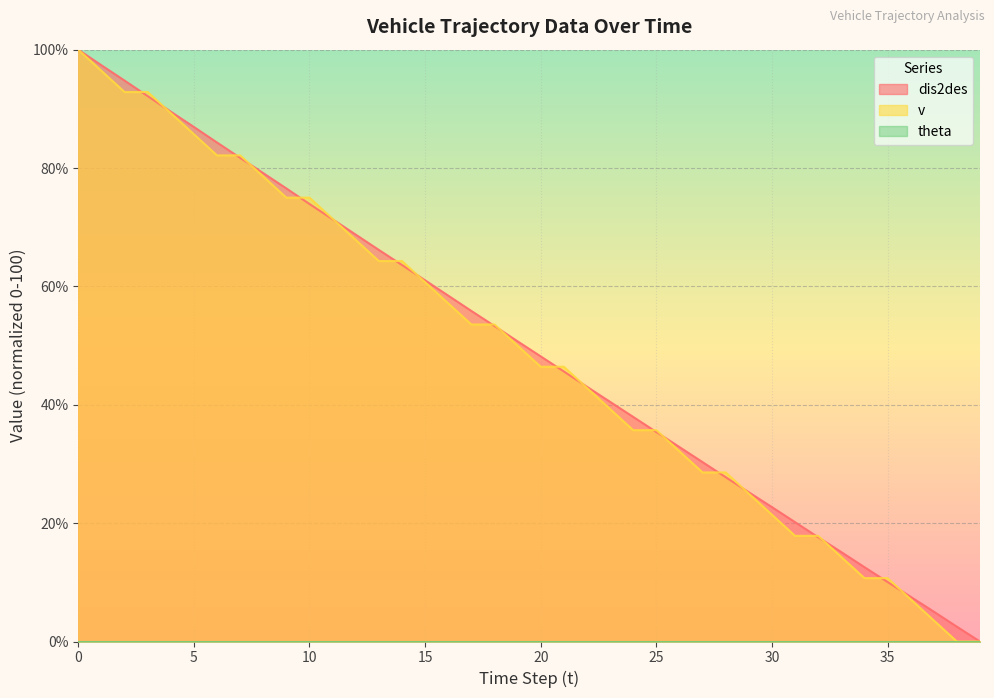

Which series has the largest total across all categories?

dis2des